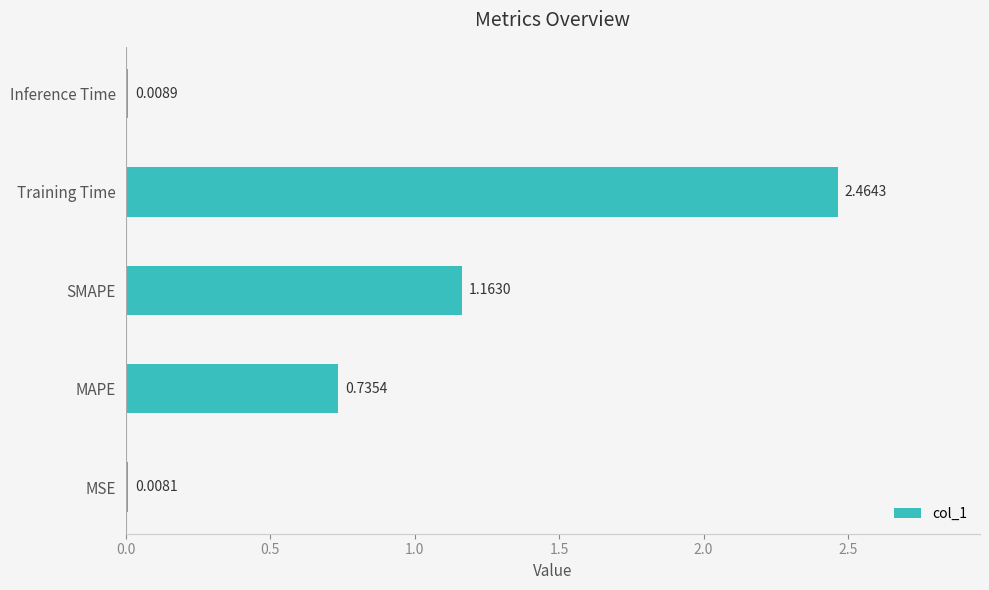

Between Training Time and Inference Time, which is larger?

Training Time